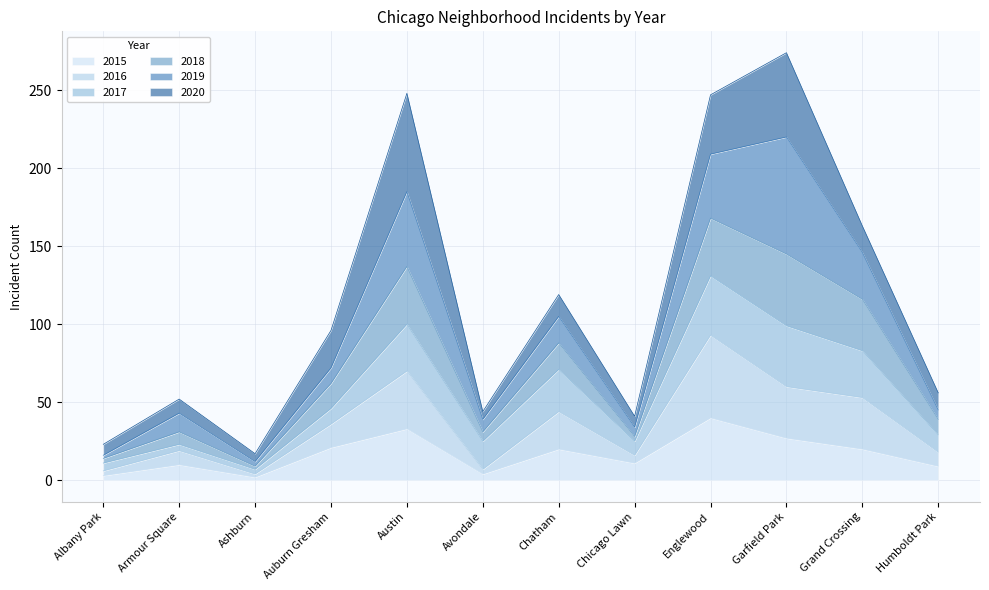

What position from the right is Humboldt Park?

1